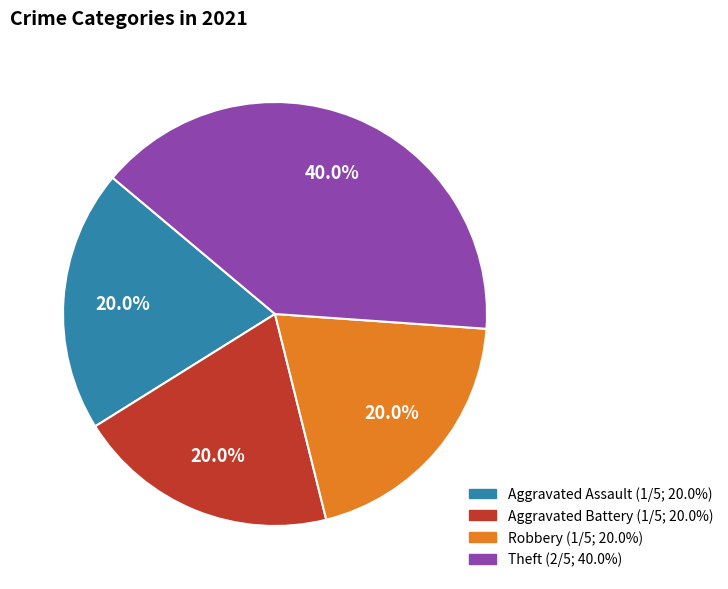

Does any single category account for the majority?

No